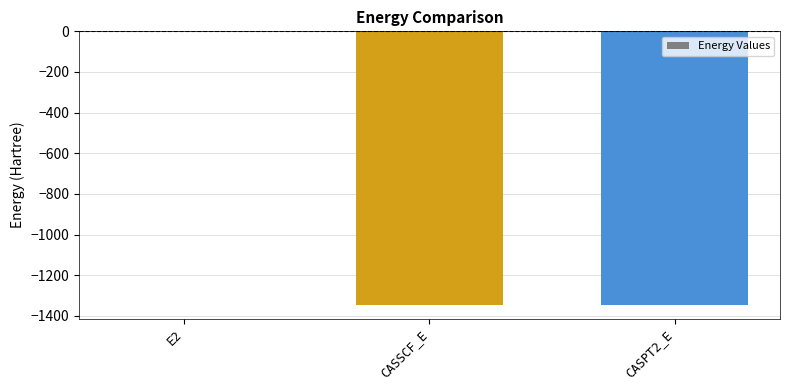

The value at CASPT2_E is -1345.8. True or false?

True